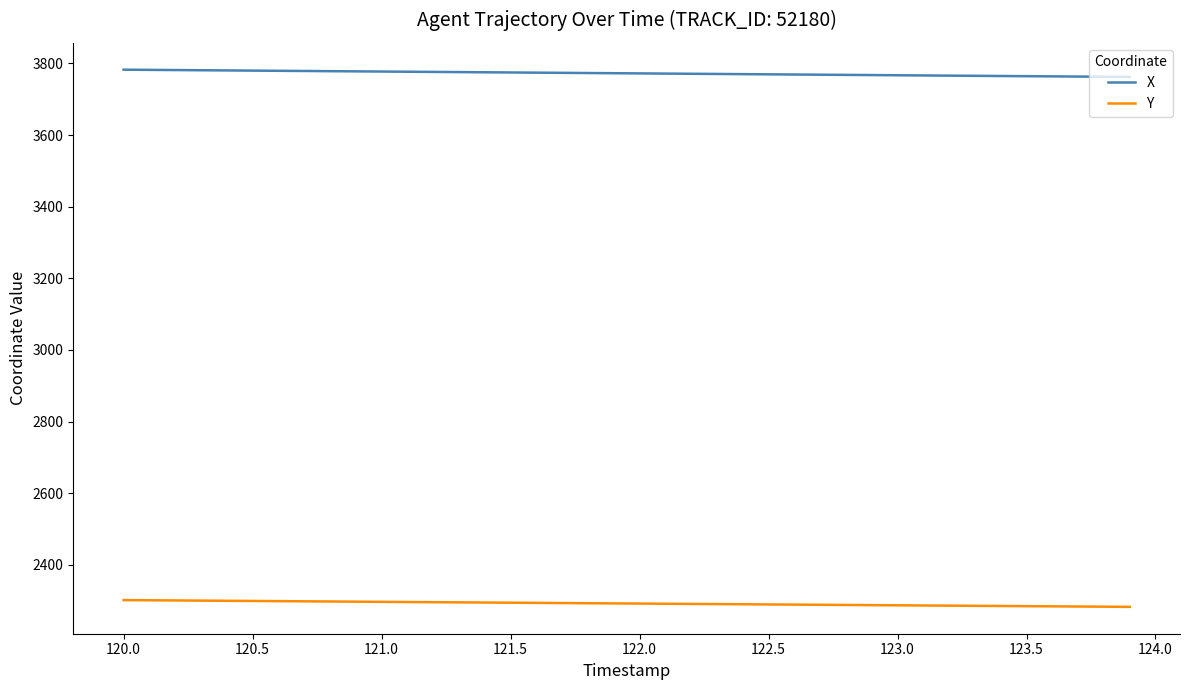

How many values in the Y series exceed 2292?

20